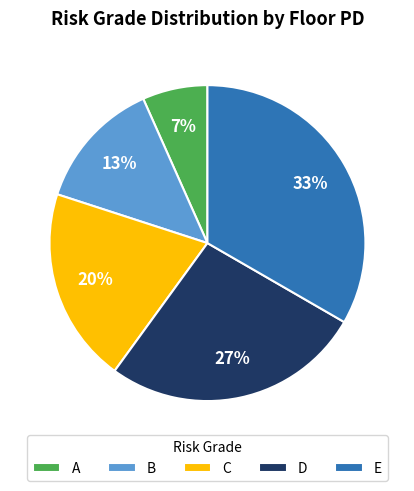

To the nearest percent, what is the difference between the C and A slice percentages?

13%